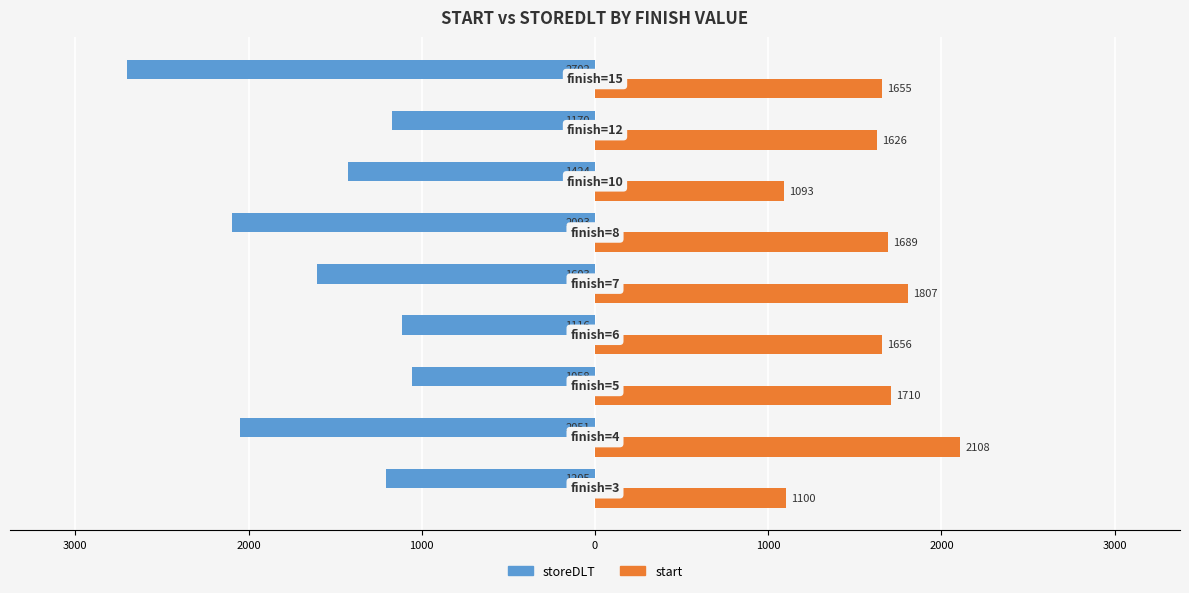

What are all the series names shown in the legend?

storeDLT, start